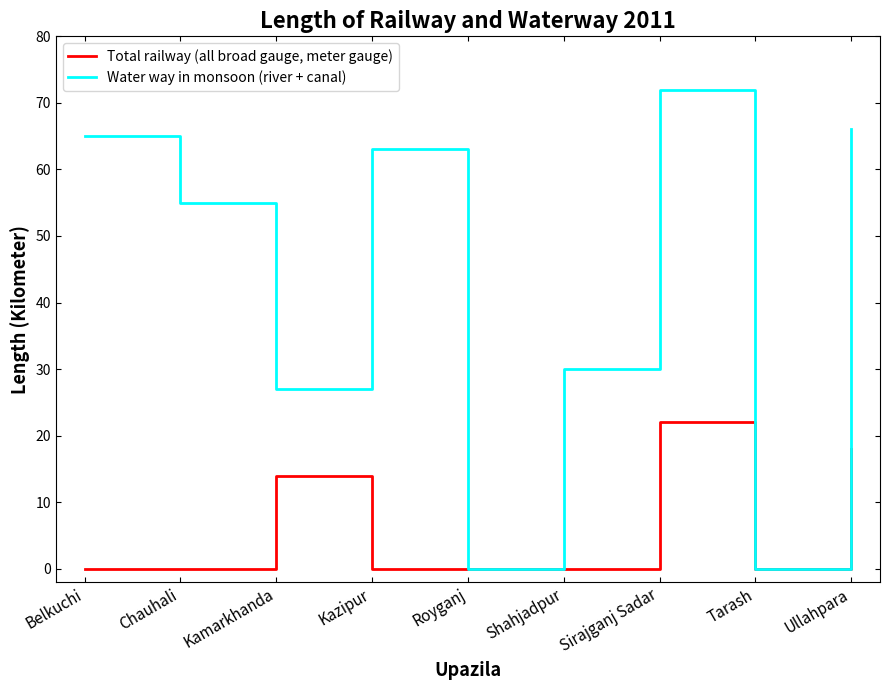

Is the value of Total railway (all broad gauge, meter gauge) at Chauhali greater than the value of Water way in monsoon (river + canal) at Kazipur?

No